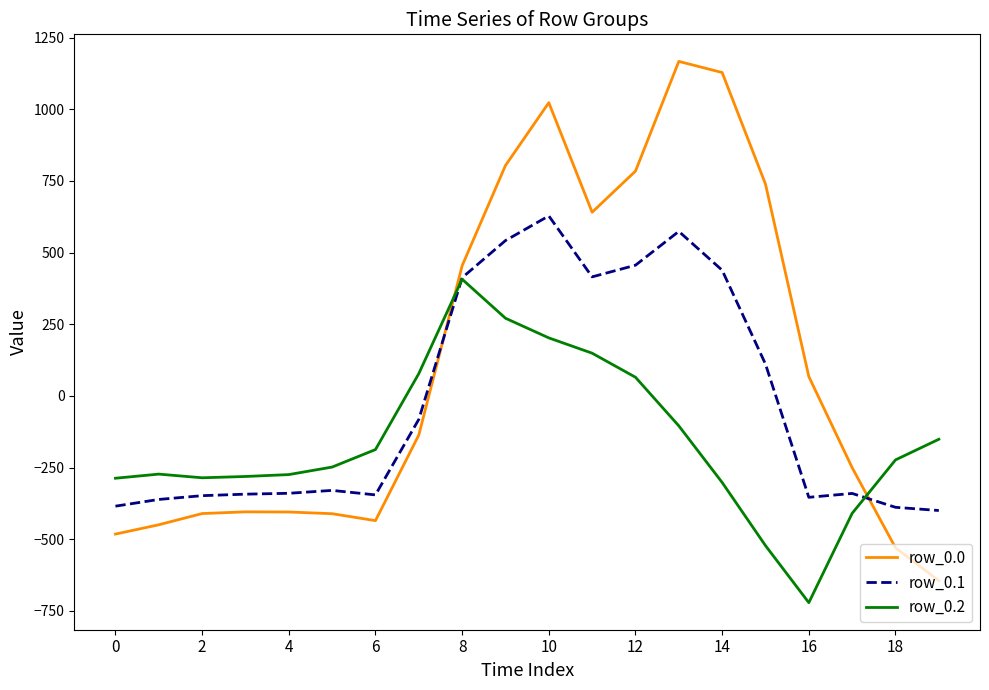

Which series has the widest spread of values?

row_0.0